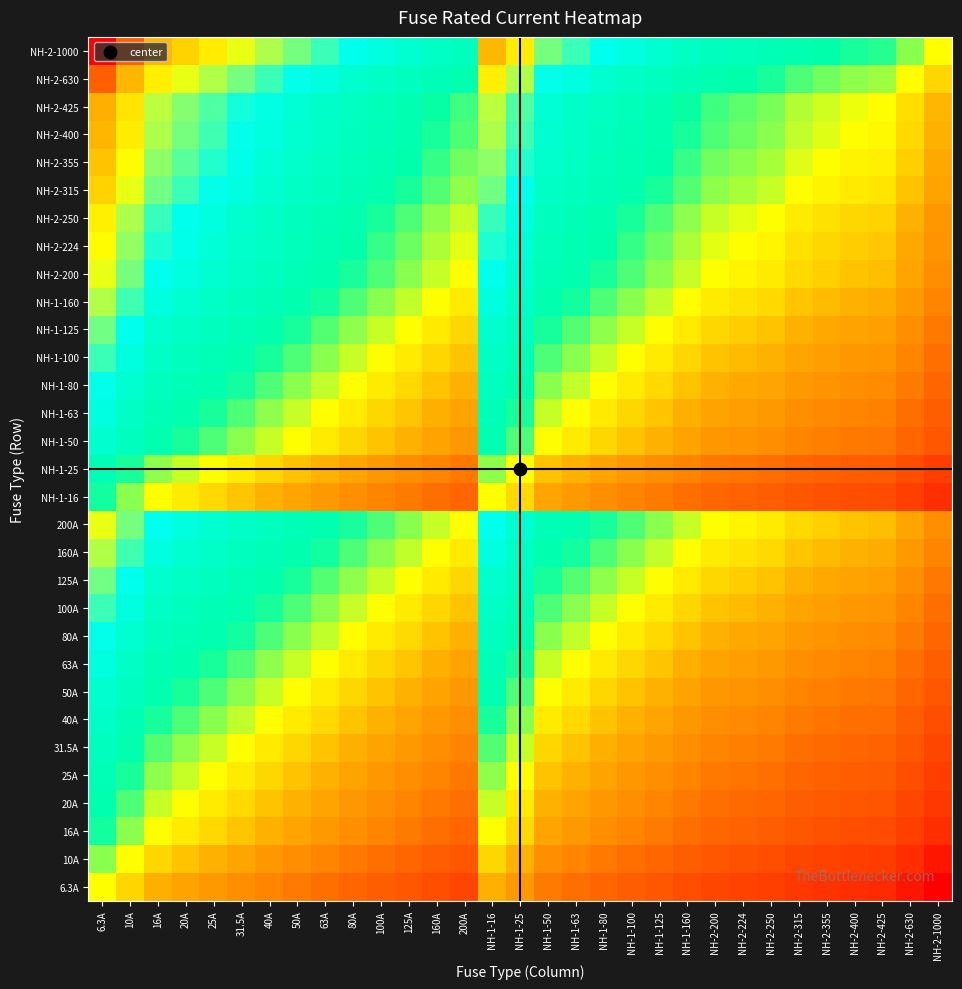

How many series are shown in this chart?

31